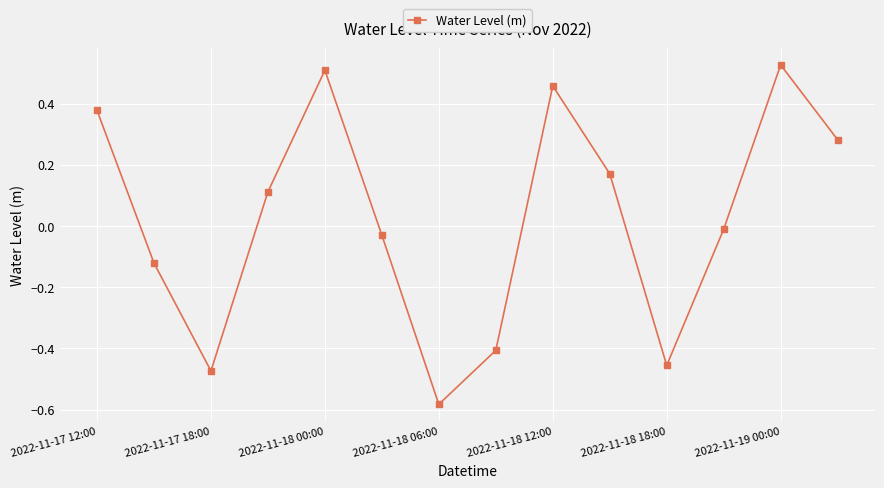

What is the difference between the second highest and second lowest values?

1.0